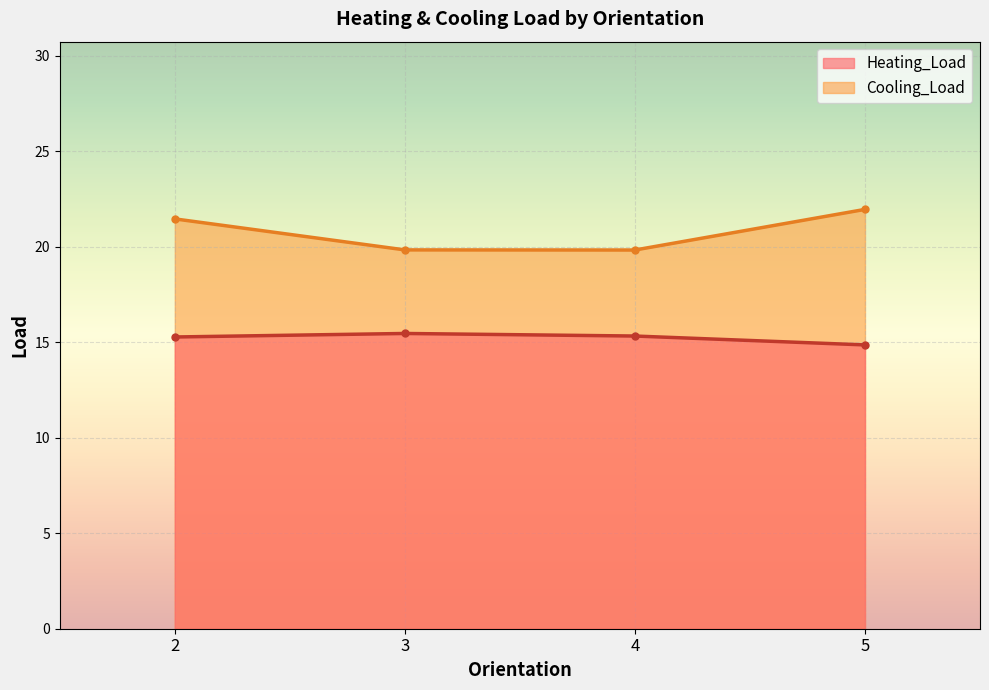

Which series has the largest total across all categories?

Cooling_Load